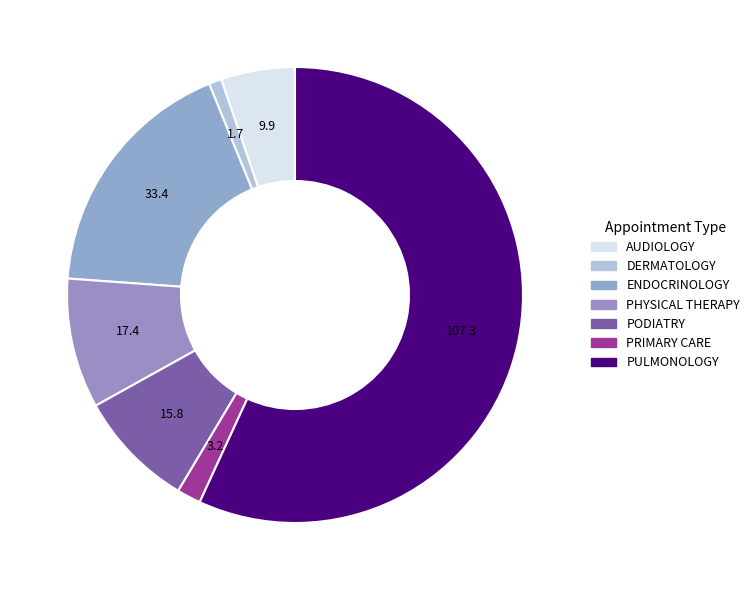

To the nearest percent, what is the average slice percentage?

14%